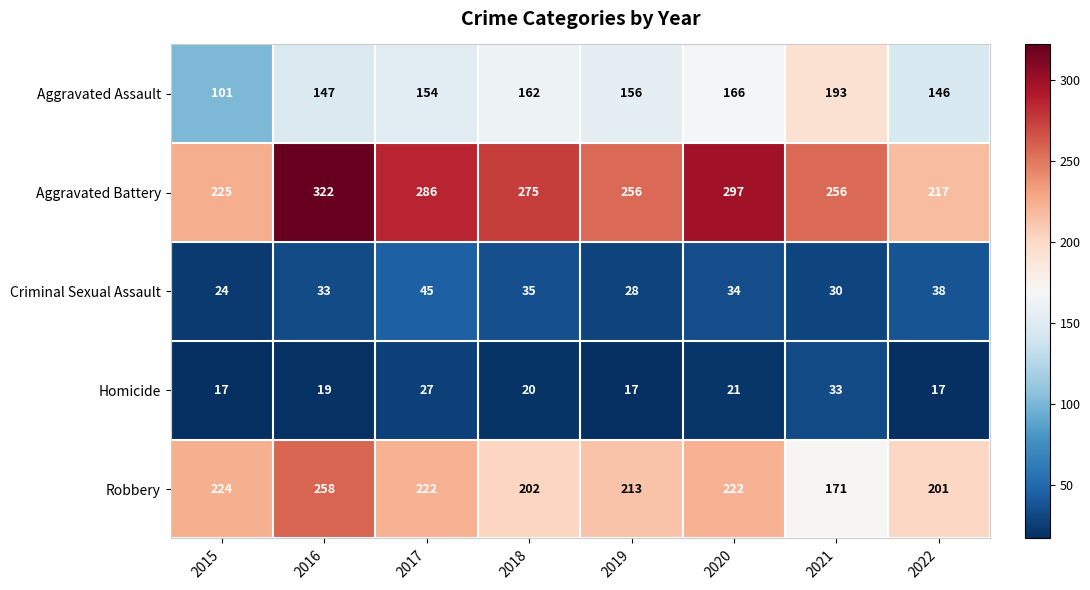

Rank the series by their maximum value, from lowest to highest.

Homicide, Criminal Sexual Assault, Aggravated Assault, Robbery, Aggravated Battery